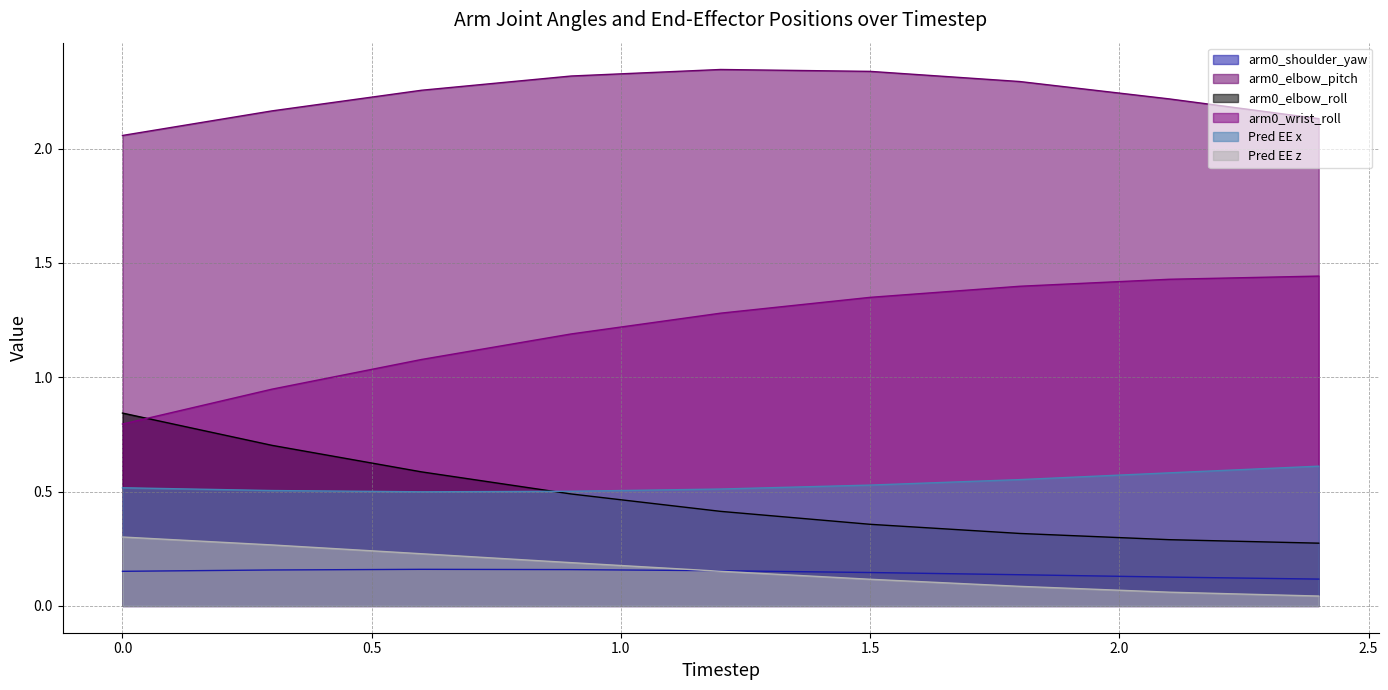

At 1, list the series in order from smallest to largest.

Pred EE z, arm0_shoulder_yaw, arm0_elbow_roll, Pred EE x, arm0_wrist_roll, arm0_elbow_pitch